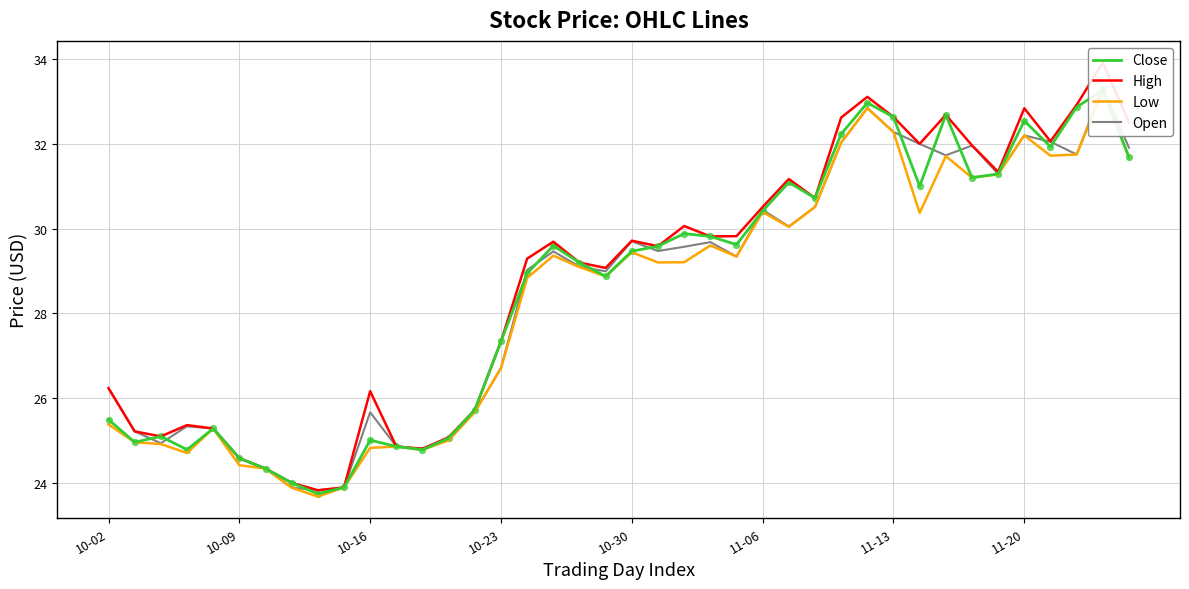

Which series contains the lowest Y value?

Low